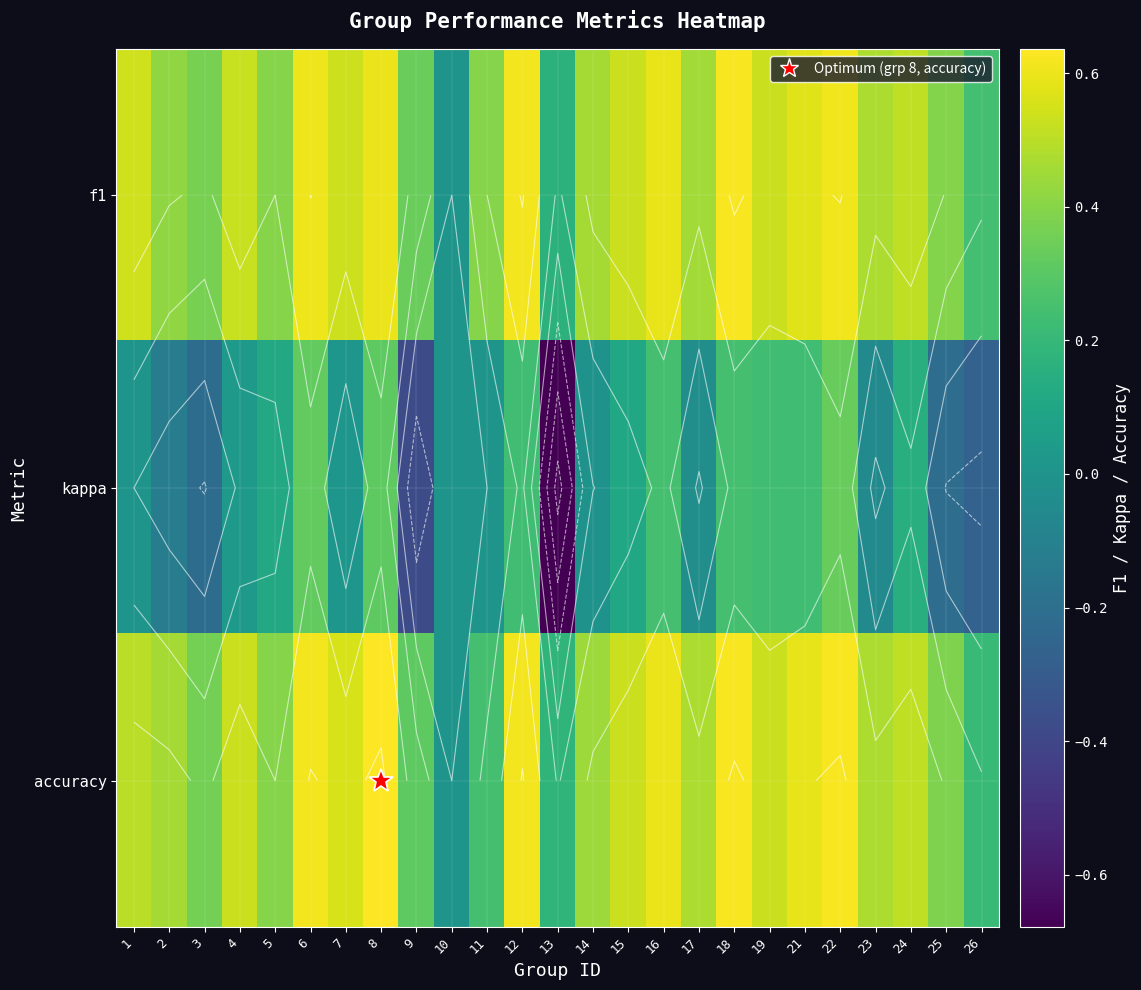

Which label corresponds to the largest value in the chart?

8